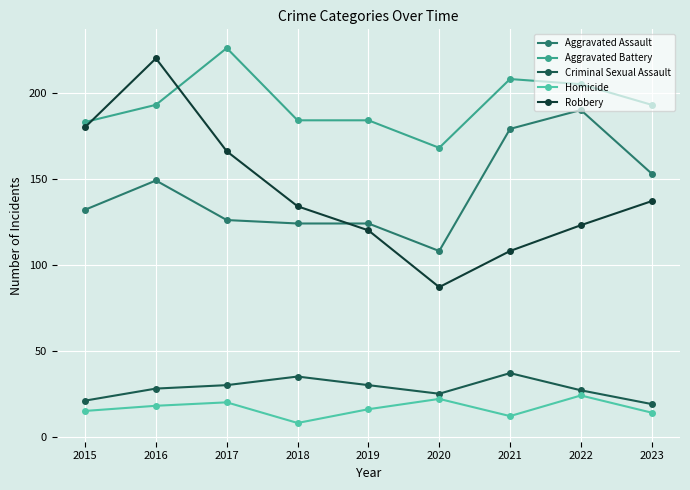

Count the number of data series in this chart.

5